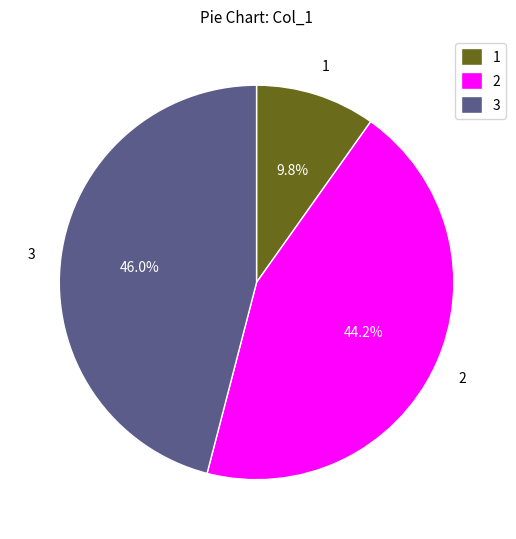

Which slice is the largest?

3